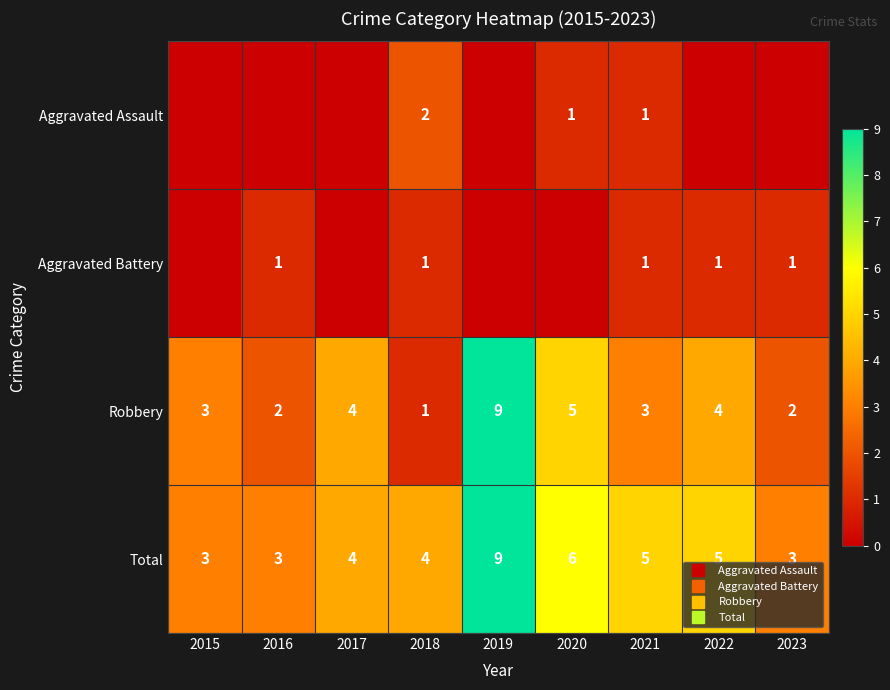

At 2018, list the series in order from smallest to largest.

Aggravated Battery, Robbery, Aggravated Assault, Total